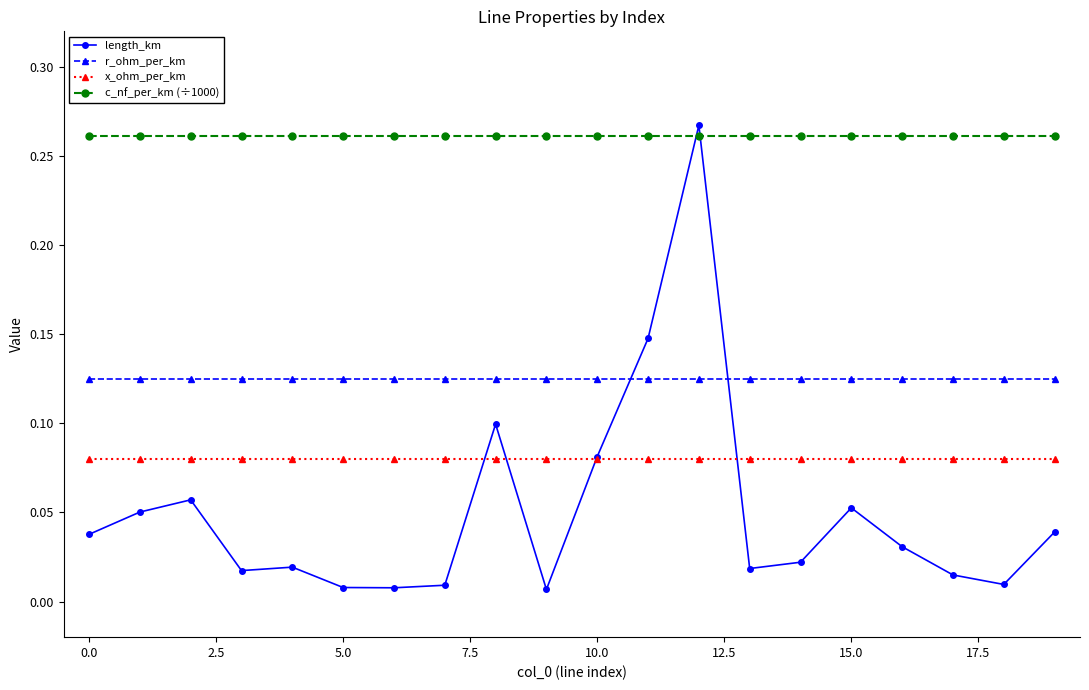

True or false: length_km has more than 2 points higher than both neighbors.

True